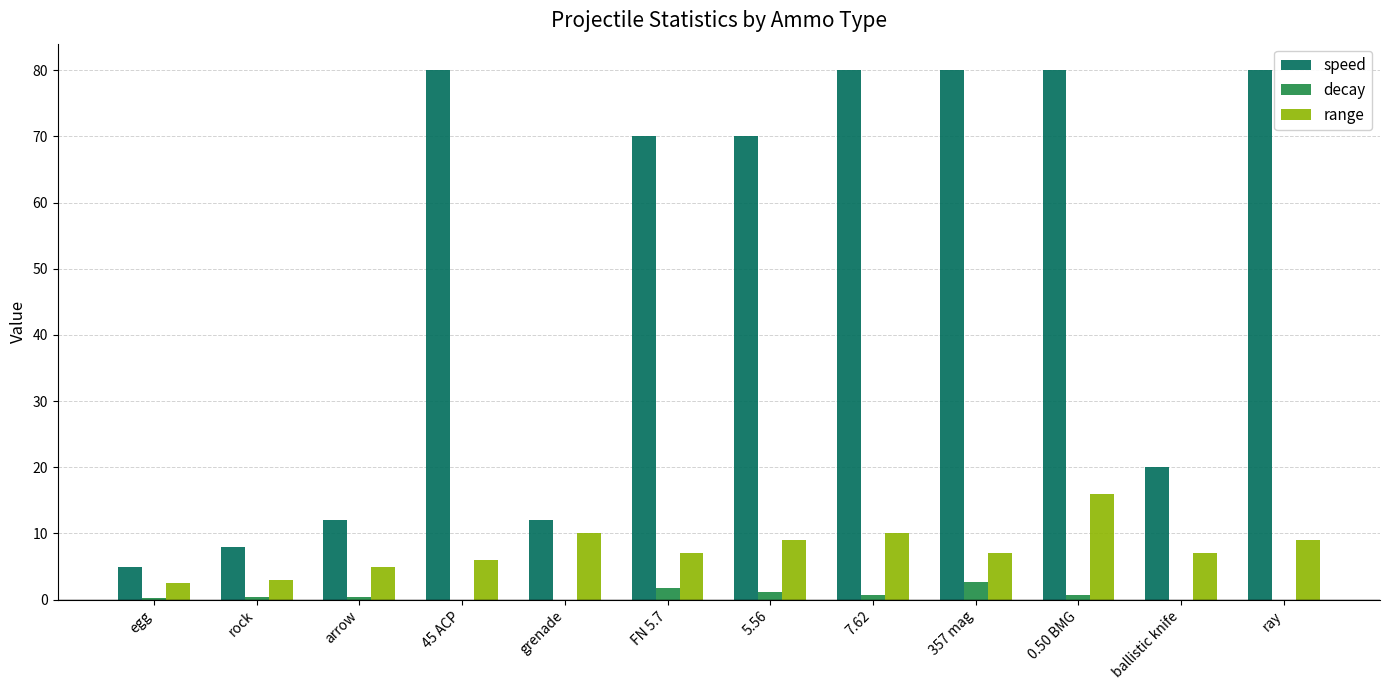

How many series are shown in this chart?

3